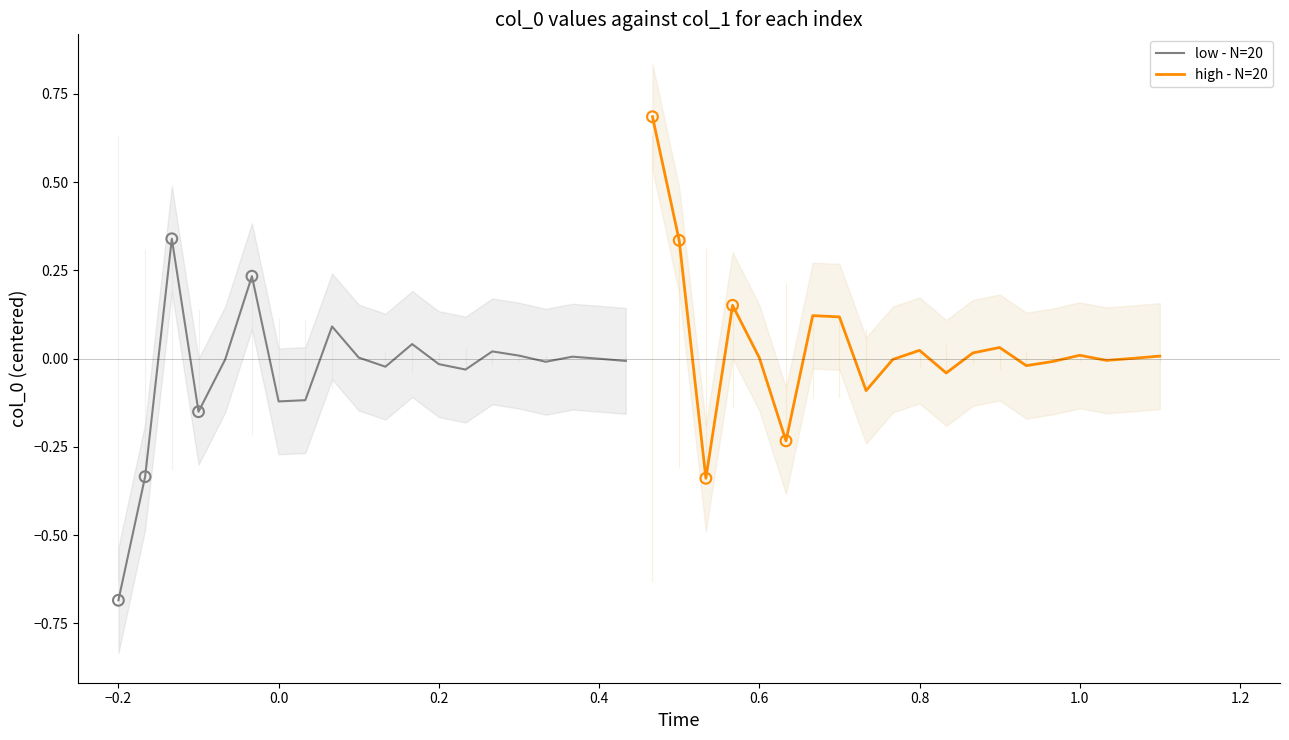

At how many categories does at least one series exceed 0?

20